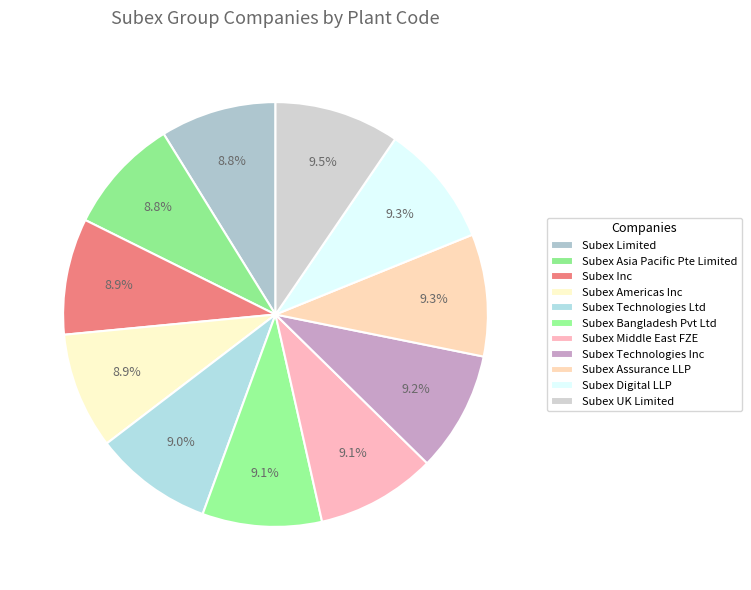

How many slices are in this pie chart?

11